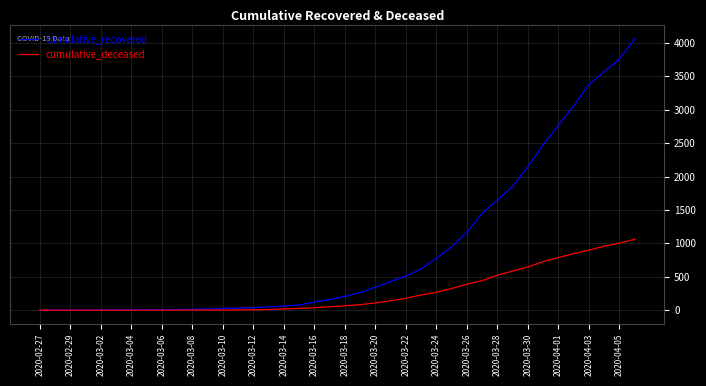

Does the chart have visible grid lines?

Yes